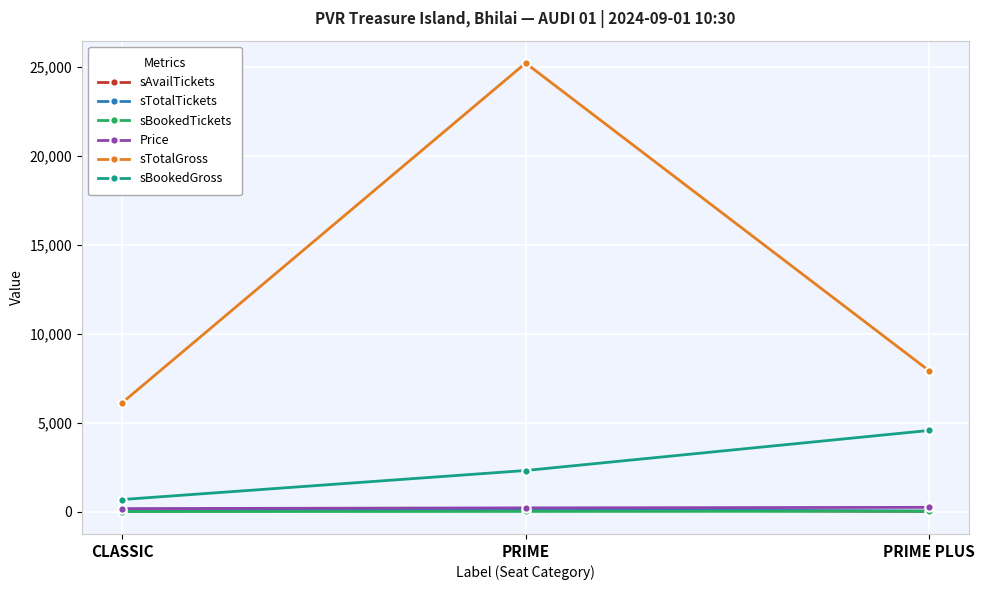

At how many categories does at least one series exceed 5070?

3